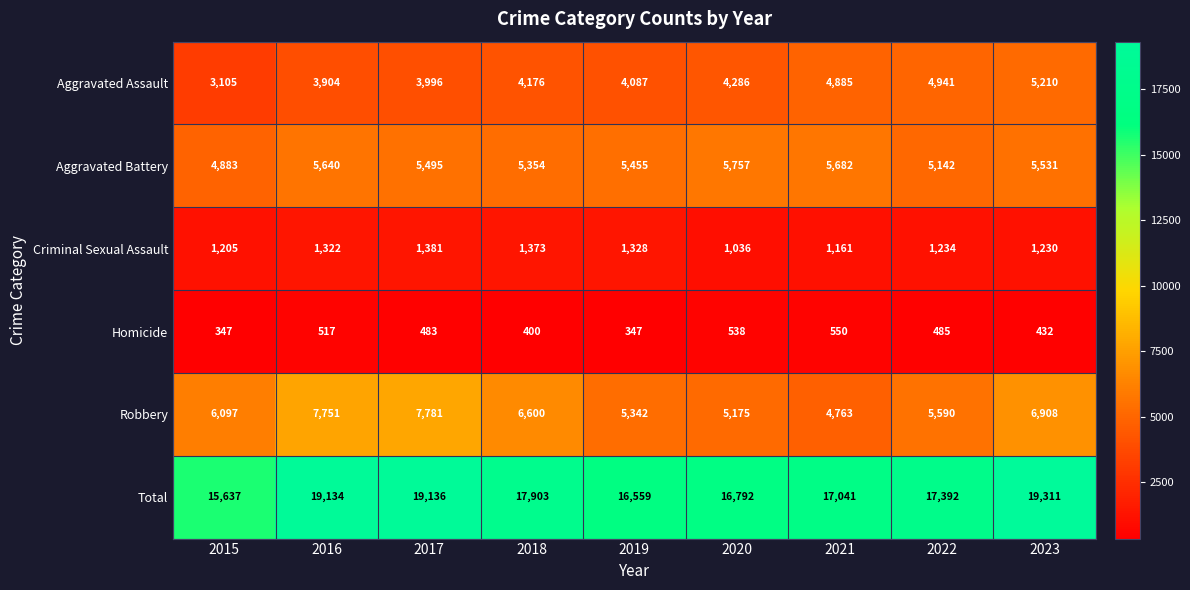

Between 2018 and 2020, which series saw the biggest shift?

Robbery